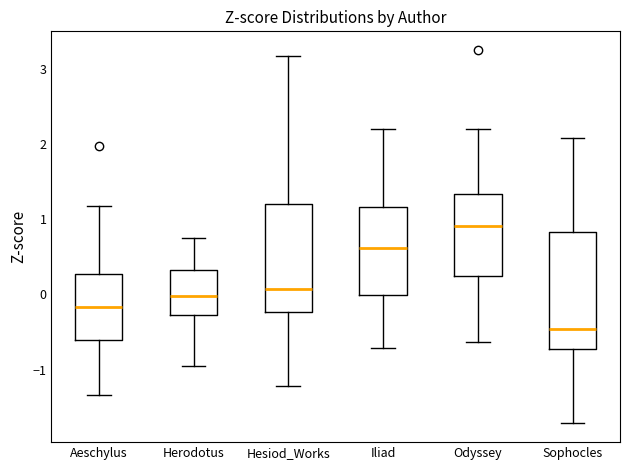

Which box's median line is the lowest?

Sophocles